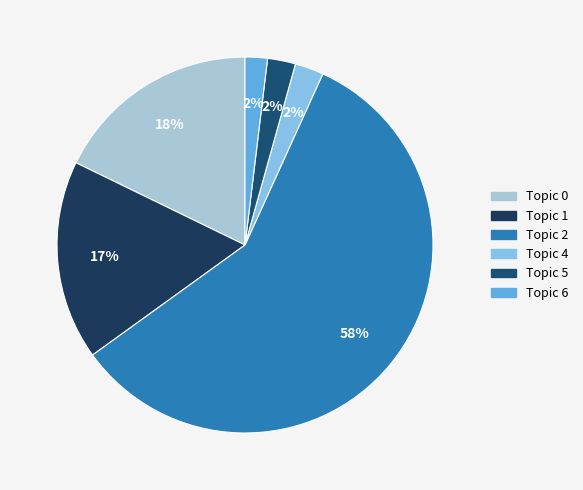

Rank the categories by value from lowest to highest.

Topic 6, Topic 5, Topic 4, Topic 1, Topic 0, Topic 2